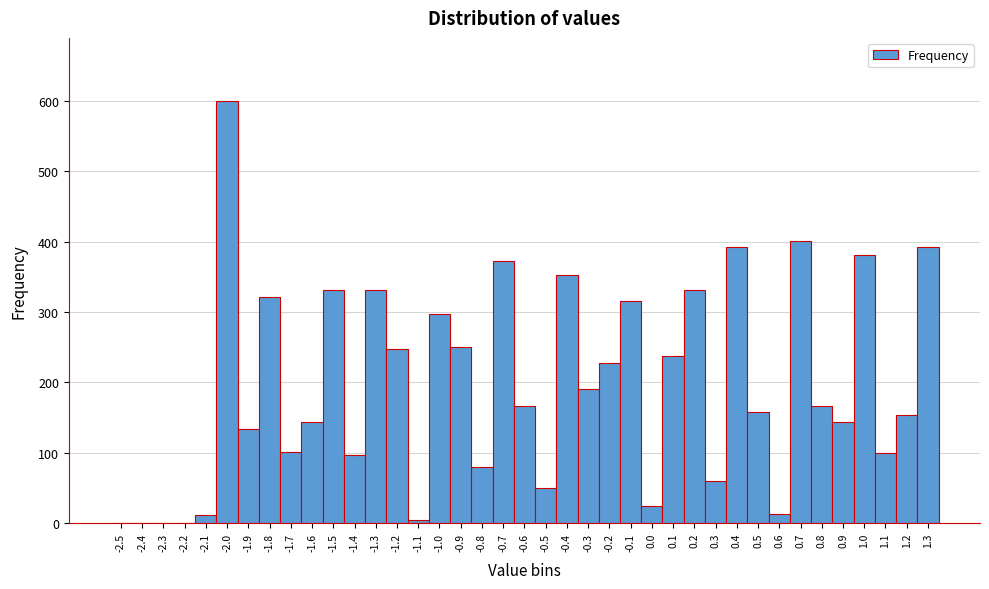

Over which range of the x-axis is the bar tallest?

-2.05 to -1.95